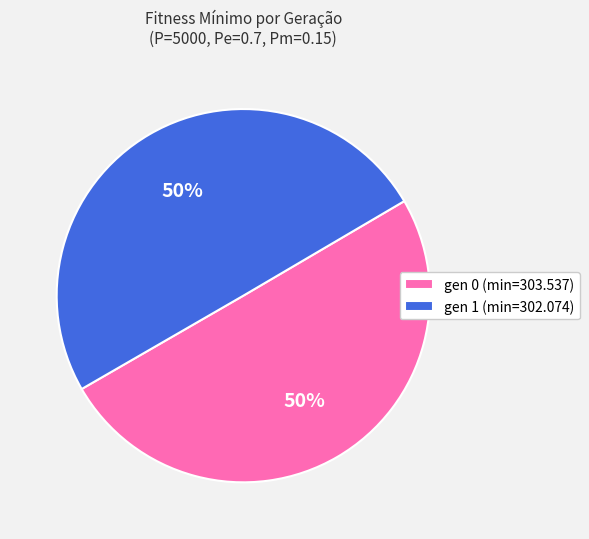

True or false: gen 0 (min=303.537) accounts for 58% of the total.

False